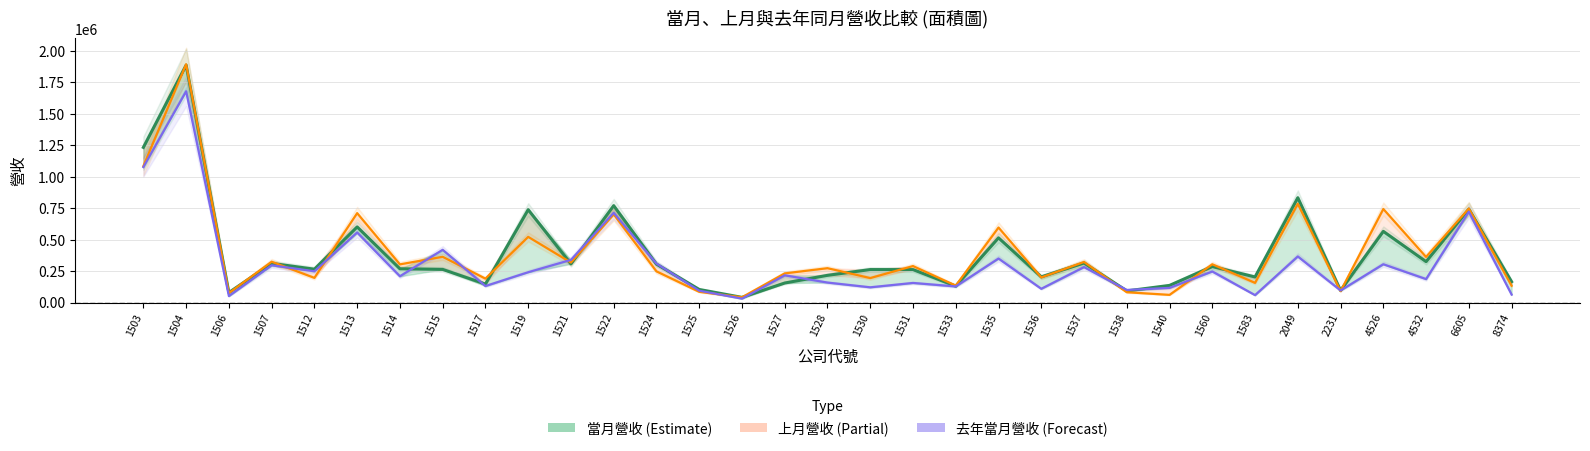

What is the sum of all 上月營收 values?

12772257